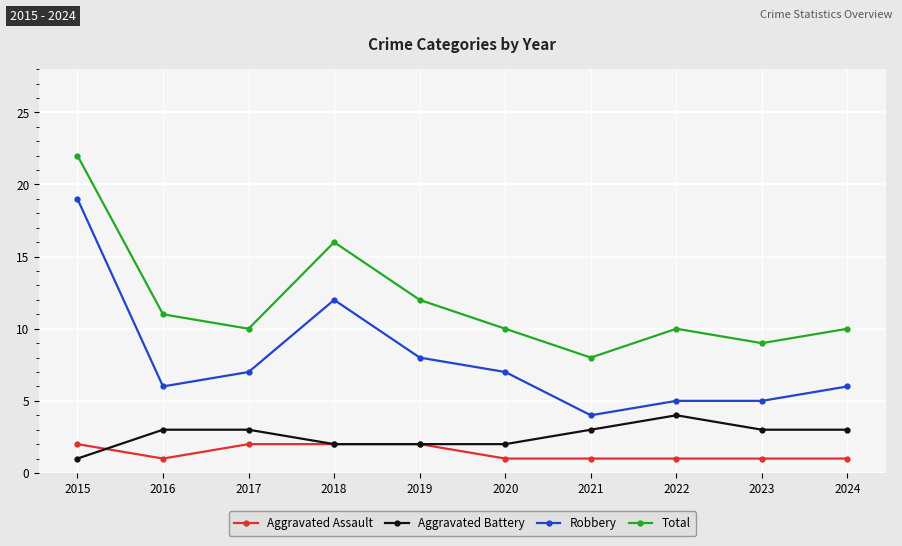

Reading left to right, transcribe all the data shown in this chart.

Aggravated Assault: 2015=2	2016=1	2017=2	2018=2	2019=2	2020=1	2021=1	2022=1	2023=1	2024=1
Aggravated Battery: 2015=1	2016=3	2017=3	2018=2	2019=2	2020=2	2021=3	2022=4	2023=3	2024=3
Robbery: 2015=19	2016=6	2017=7	2018=12	2019=8	2020=7	2021=4	2022=5	2023=5	2024=6
Total: 2015=22	2016=11	2017=10	2018=16	2019=12	2020=10	2021=8	2022=10	2023=9	2024=10